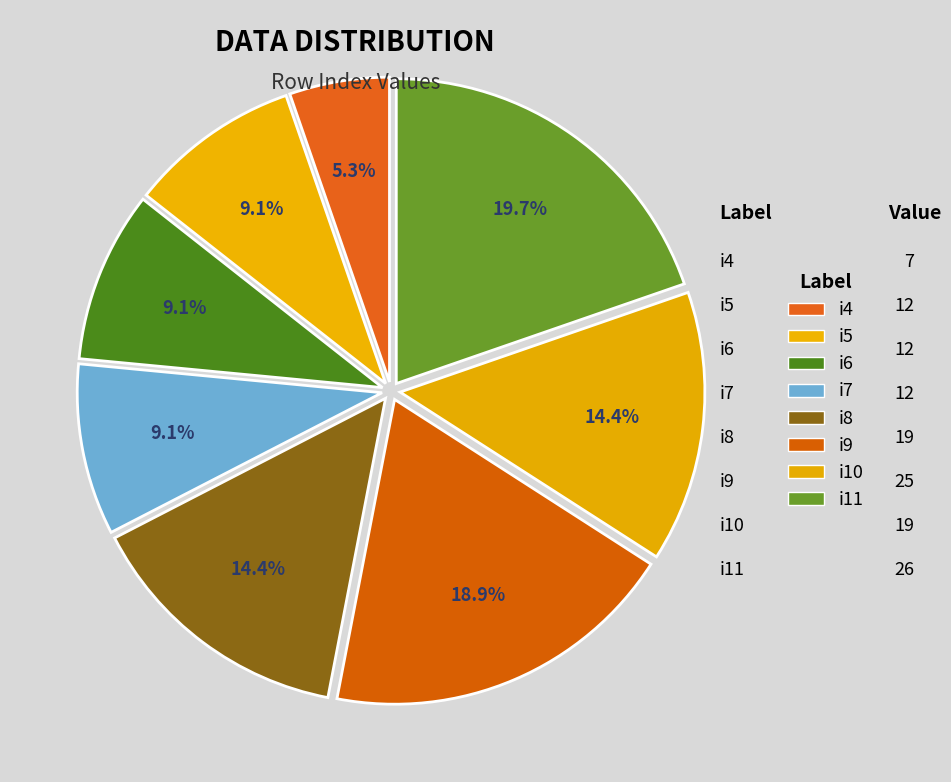

Count the number of slices in the pie.

8